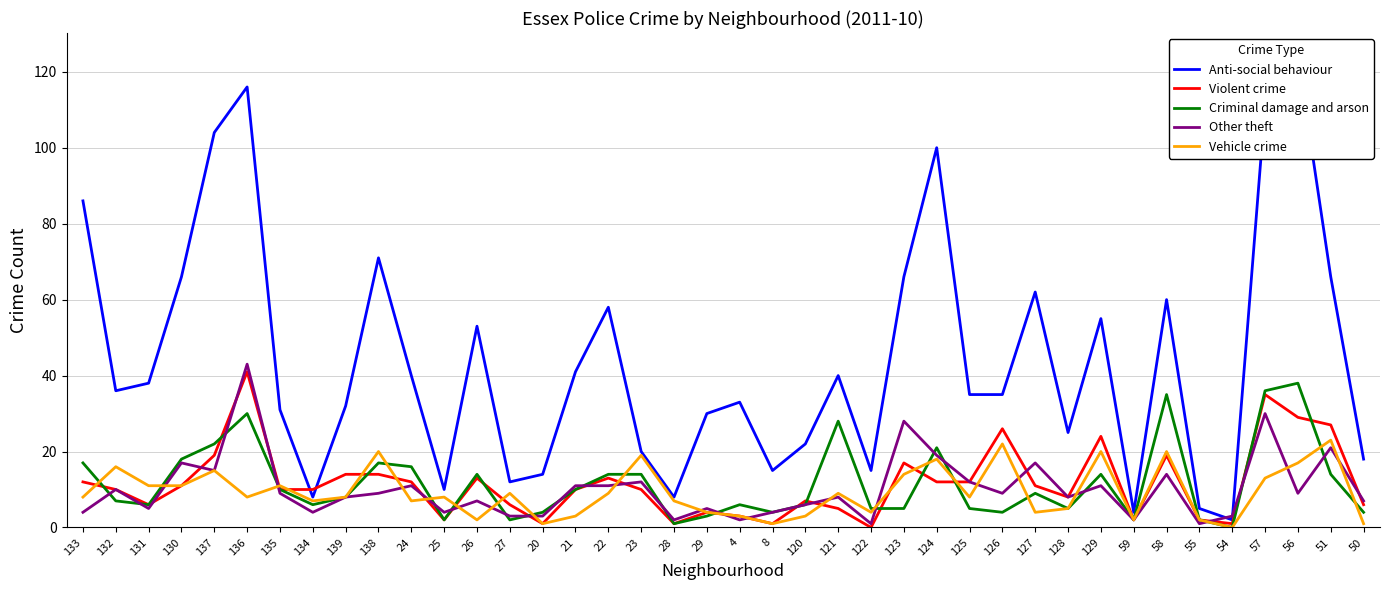

Reading right to left, extract all data points from this chart.

Anti-social behaviour: 50=18	51=66	56=124	57=111	54=2	55=5	58=60	59=4	129=55	128=25	127=62	126=35	125=35	124=100	123=66	122=15	121=40	120=22	8=15	4=33	29=30	28=8	23=20	22=58	21=41	20=14	27=12	26=53	25=10	24=40	138=71	139=32	134=8	135=31	136=116	137=104	130=66	131=38	132=36	133=86
Violent crime: 50=6	51=27	56=29	57=35	54=1	55=2	58=19	59=2	129=24	128=8	127=11	126=26	125=12	124=12	123=17	122=0	121=5	120=7	8=1	4=3	29=4	28=1	23=10	22=13	21=10	20=1	27=6	26=13	25=2	24=12	138=14	139=14	134=10	135=10	136=41	137=19	130=11	131=6	132=10	133=12
Criminal damage and arson: 50=4	51=14	56=38	57=36	54=0	55=2	58=35	59=2	129=14	128=5	127=9	126=4	125=5	124=21	123=5	122=5	121=28	120=6	8=4	4=6	29=3	28=1	23=14	22=14	21=10	20=4	27=2	26=14	25=2	24=16	138=17	139=8	134=6	135=10	136=30	137=22	130=18	131=6	132=7	133=17
Other theft: 50=7	51=21	56=9	57=30	54=3	55=1	58=14	59=2	129=11	128=8	127=17	126=9	125=12	124=19	123=28	122=1	121=8	120=6	8=4	4=2	29=5	28=2	23=12	22=11	21=11	20=3	27=3	26=7	25=4	24=11	138=9	139=8	134=4	135=9	136=43	137=15	130=17	131=5	132=10	133=4
Vehicle crime: 50=1	51=23	56=17	57=13	54=0	55=2	58=20	59=2	129=20	128=5	127=4	126=22	125=8	124=18	123=14	122=4	121=9	120=3	8=1	4=3	29=4	28=7	23=19	22=9	21=3	20=1	27=9	26=2	25=8	24=7	138=20	139=8	134=7	135=11	136=8	137=15	130=11	131=11	132=16	133=8